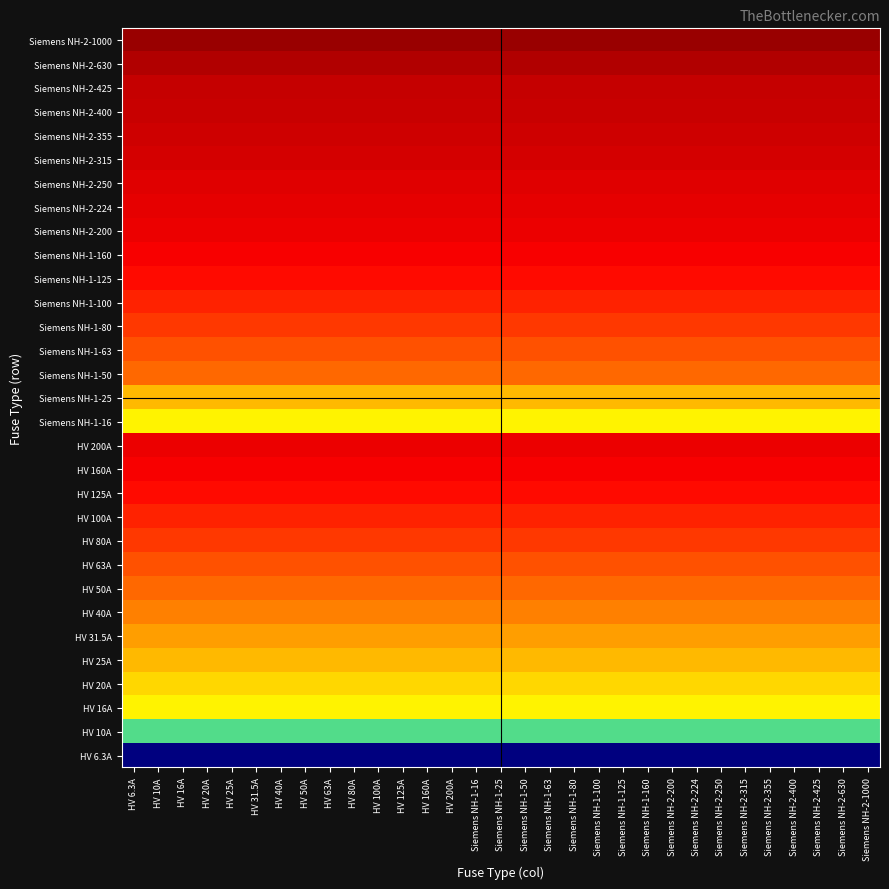

At how many categories does at least one series exceed 1?

31